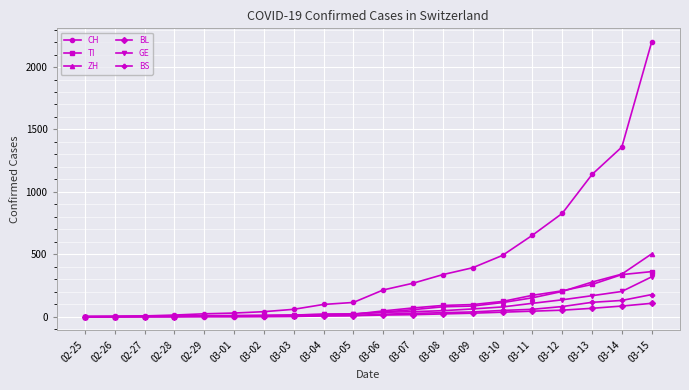

At how many categories does at least one series exceed 1194?

2